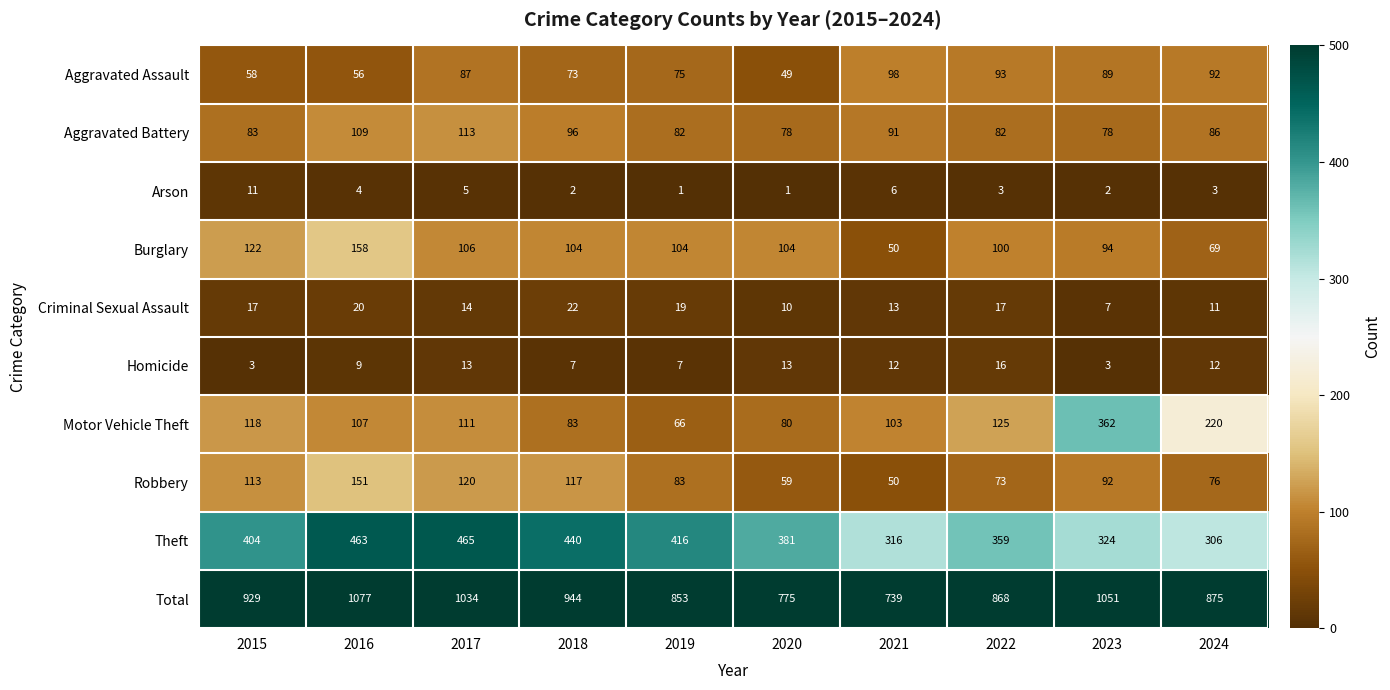

Which series has the largest total across all categories?

Total